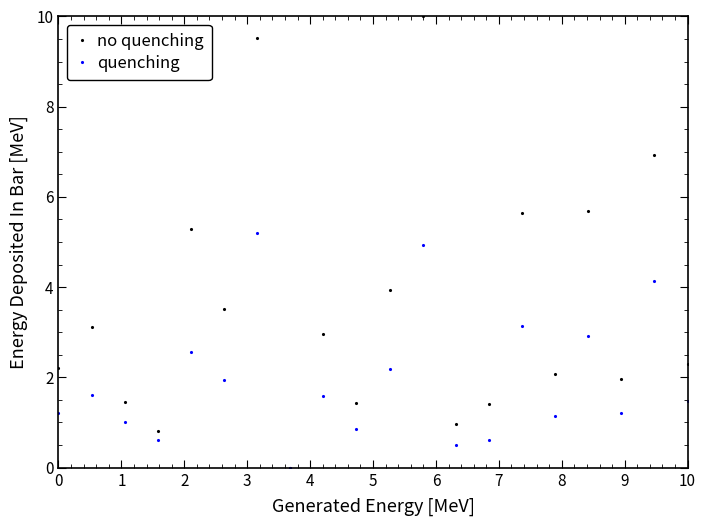

What is the value of the quenching point at the 15th from the left?

3.1